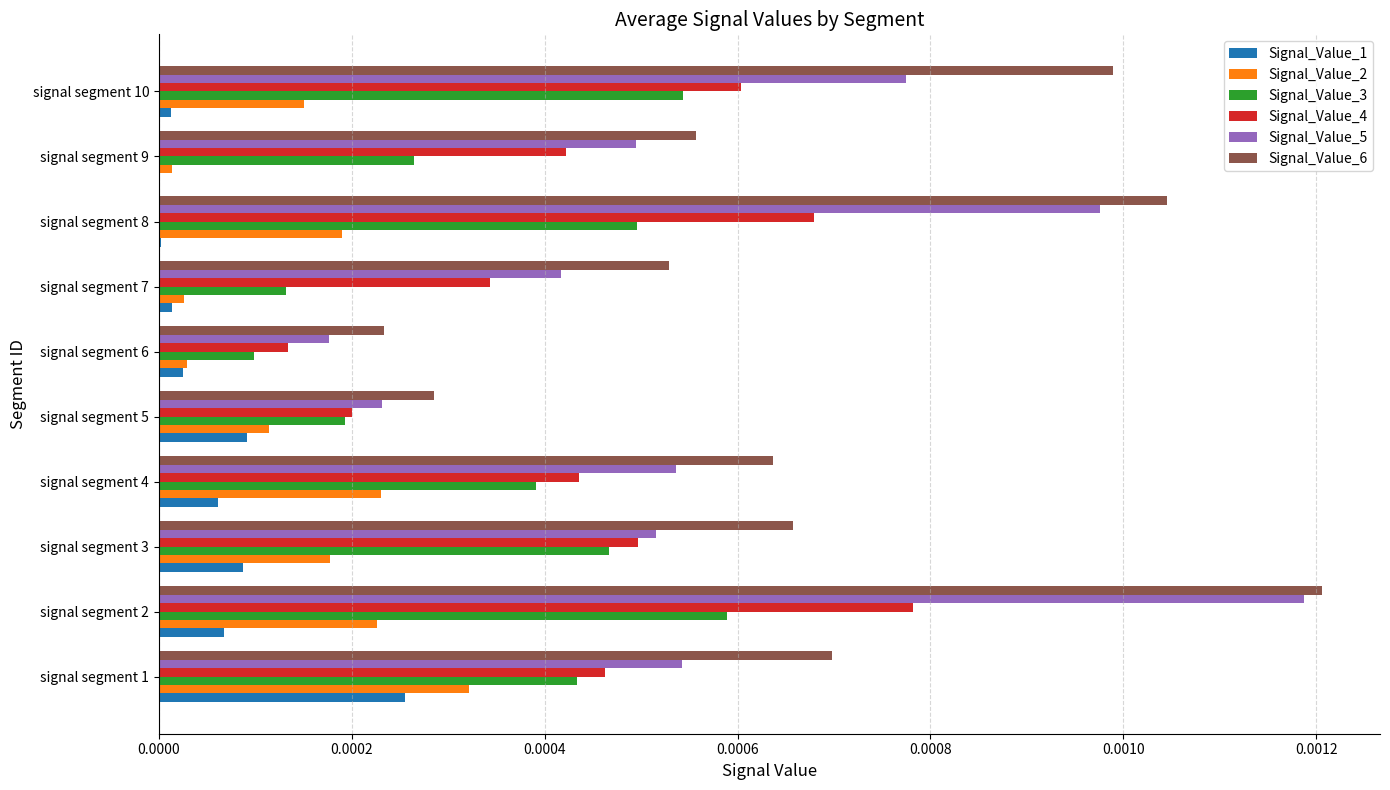

At which category does the chart reach its peak across all series?

signal segment 2